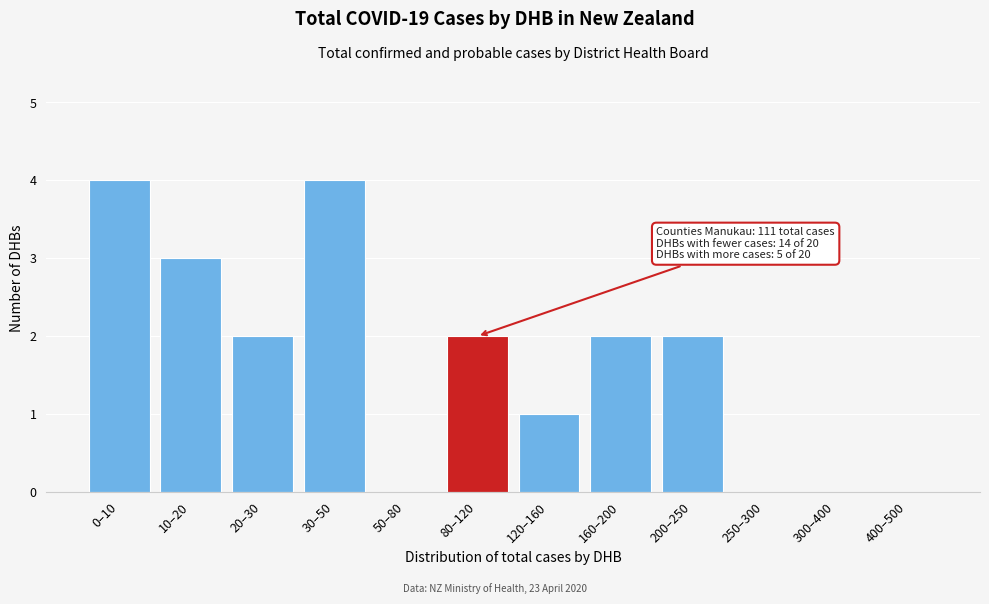

Reading right to left, what are all the values shown in this chart?

400–500=0	300–400=0	250–300=0	200–250=2	160–200=2	120–160=1	80–120=2	50–80=0	30–50=4	20–30=2	10–20=3	0–10=4